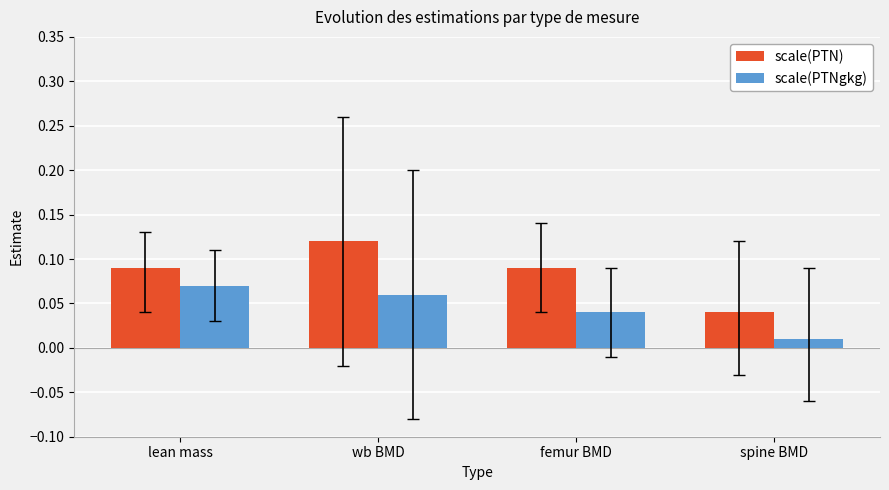

At which label does scale(PTNgkg) reach its peak?

lean mass